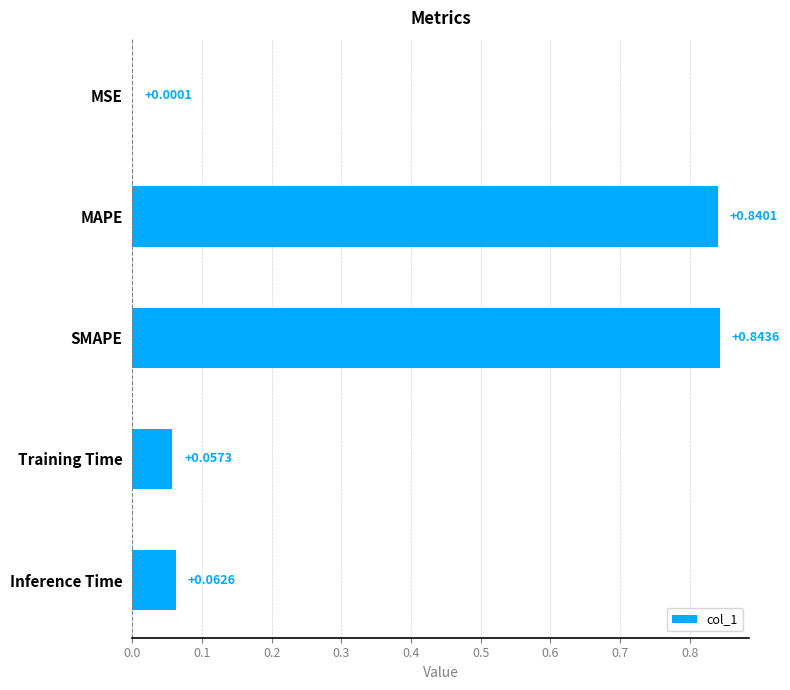

Which label corresponds to the largest value in the chart?

SMAPE